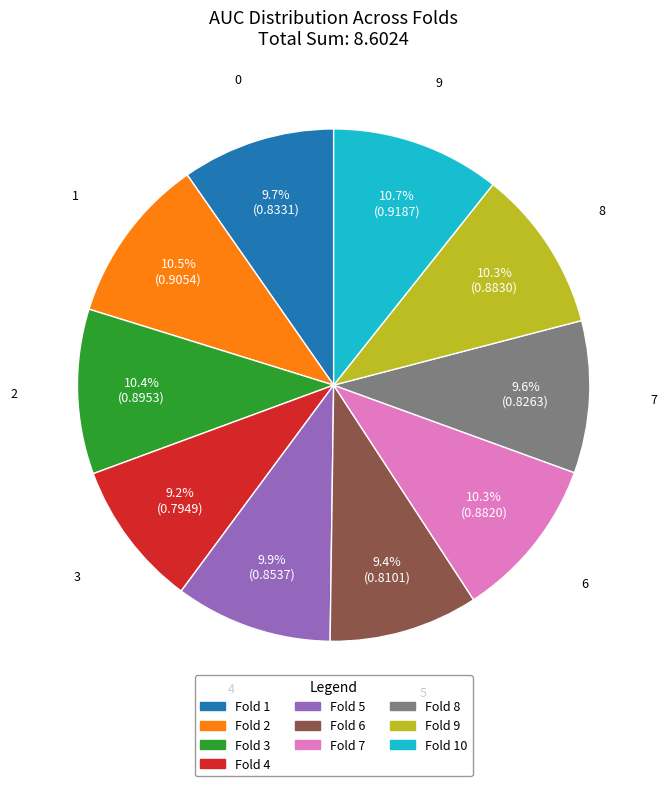

How many slices are in this pie chart?

10